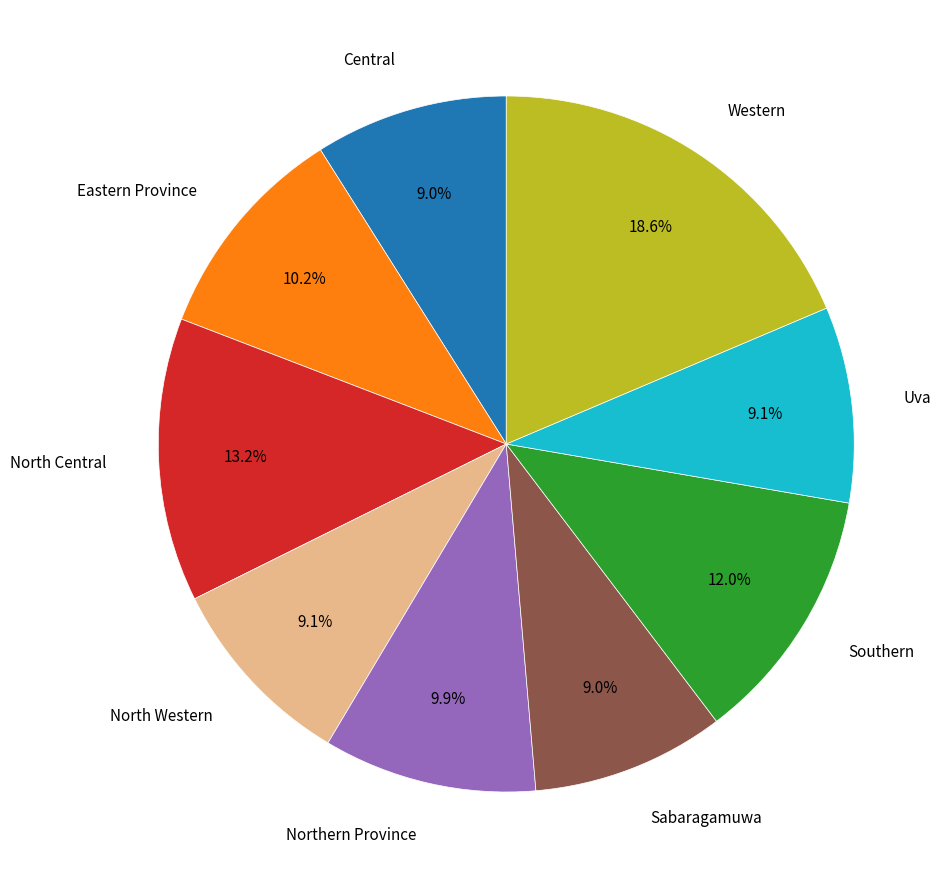

Is there any slice that represents more than half of the pie?

No